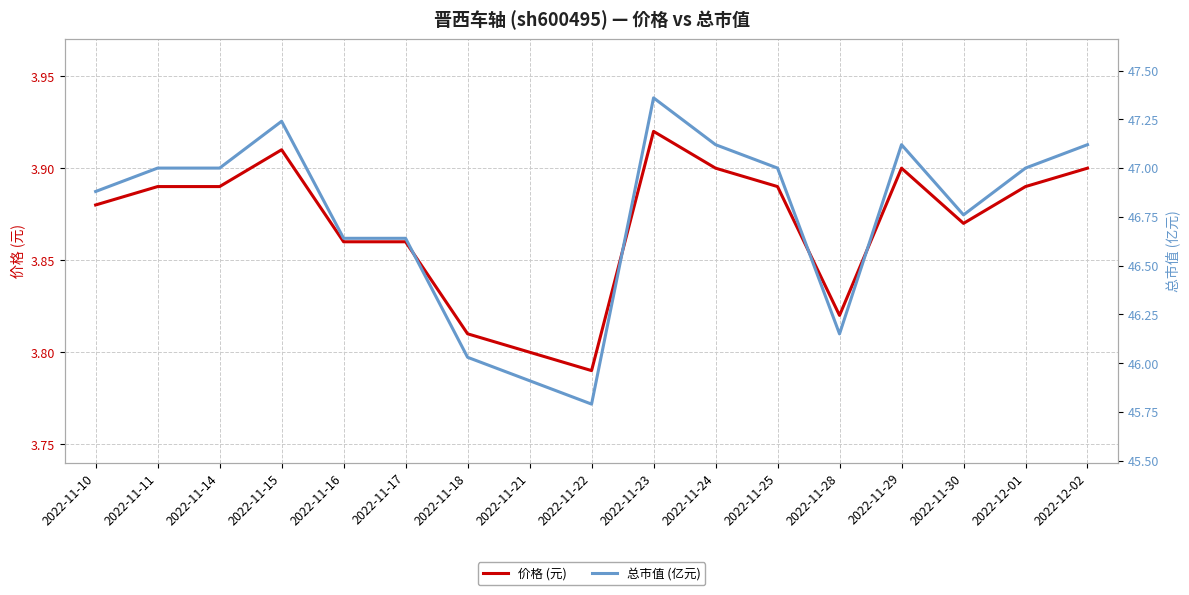

Reading left to right, list all the values displayed in this chart.

价格 (元): 2022-11-10=3.9	2022-11-11=3.9	2022-11-14=3.9	2022-11-15=3.9	2022-11-16=3.9	2022-11-17=3.9	2022-11-18=3.8	2022-11-21=3.8	2022-11-22=3.8	2022-11-23=3.9	2022-11-24=3.9	2022-11-25=3.9	2022-11-28=3.8	2022-11-29=3.9	2022-11-30=3.9	2022-12-01=3.9	2022-12-02=3.9
总市值 (亿元): 2022-11-10=46.9	2022-11-11=47.0	2022-11-14=47.0	2022-11-15=47.2	2022-11-16=46.6	2022-11-17=46.6	2022-11-18=46.0	2022-11-21=45.9	2022-11-22=45.8	2022-11-23=47.4	2022-11-24=47.1	2022-11-25=47.0	2022-11-28=46.1	2022-11-29=47.1	2022-11-30=46.8	2022-12-01=47.0	2022-12-02=47.1